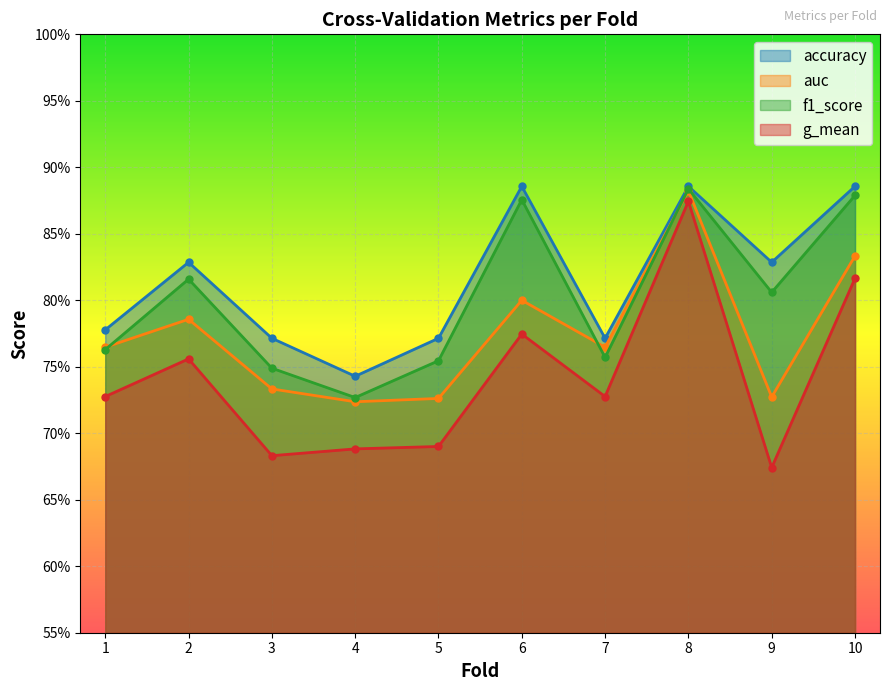

In f1_score, how many points are lower than both neighbors (excluding endpoints)?

3